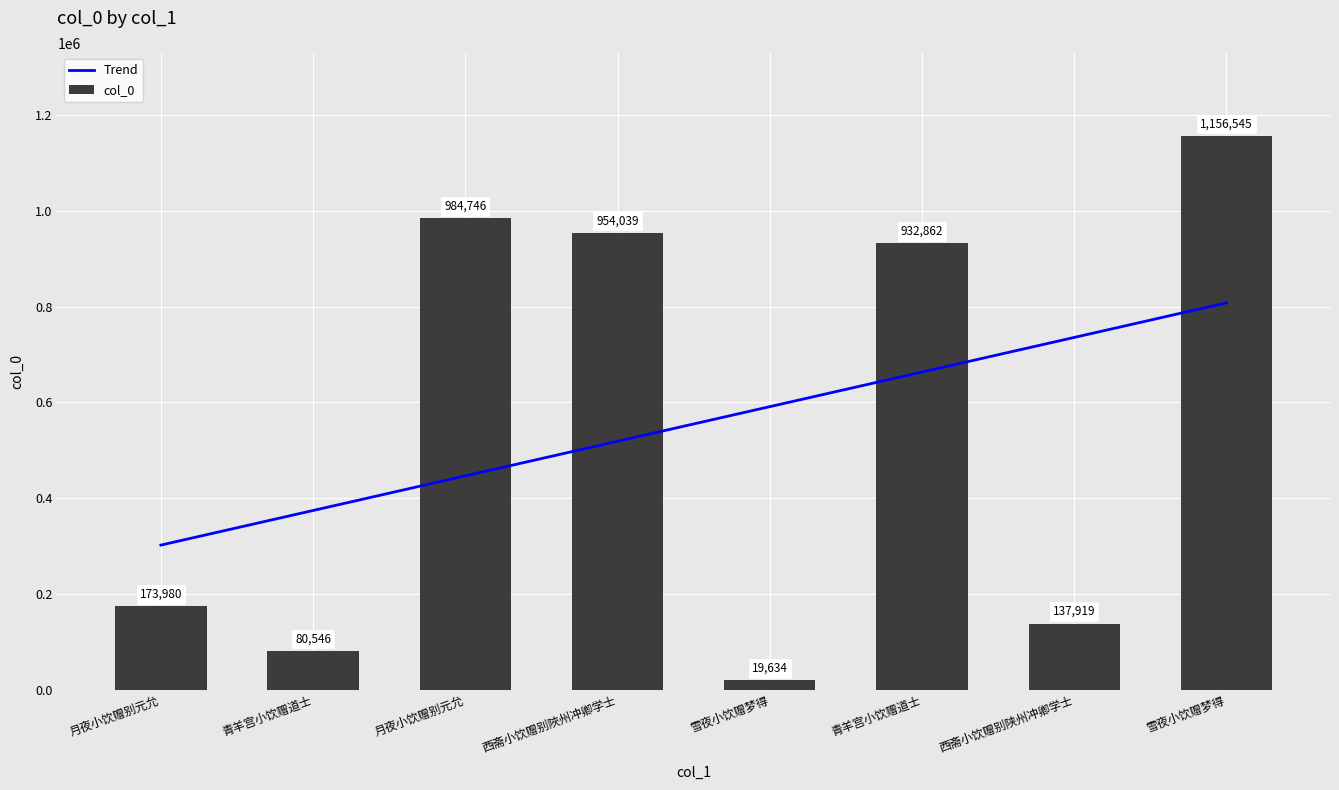

List the series in order of their peak value, highest first.

col_0, Trend